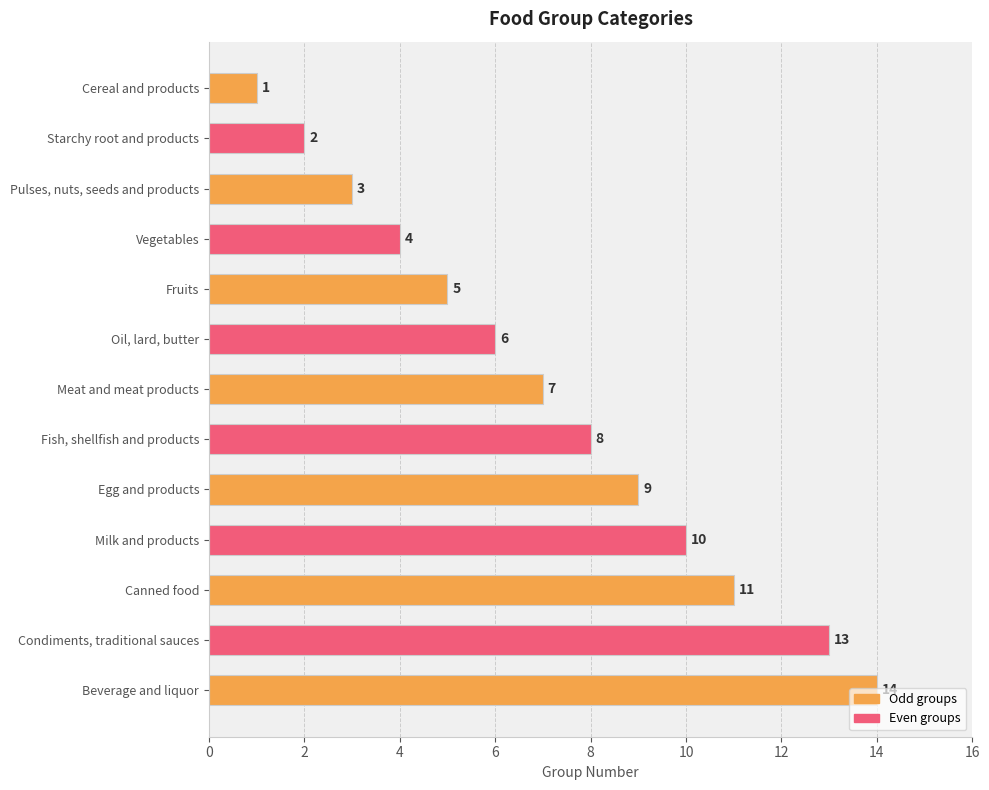

At which label is the value closest to 7?

Meat and meat products